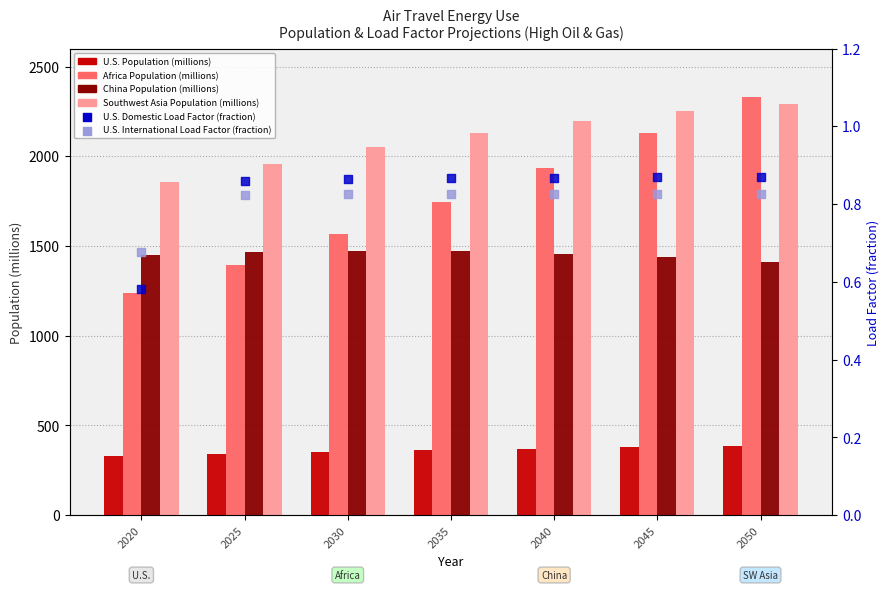

What is the total value across all series at 2050?

6418.9